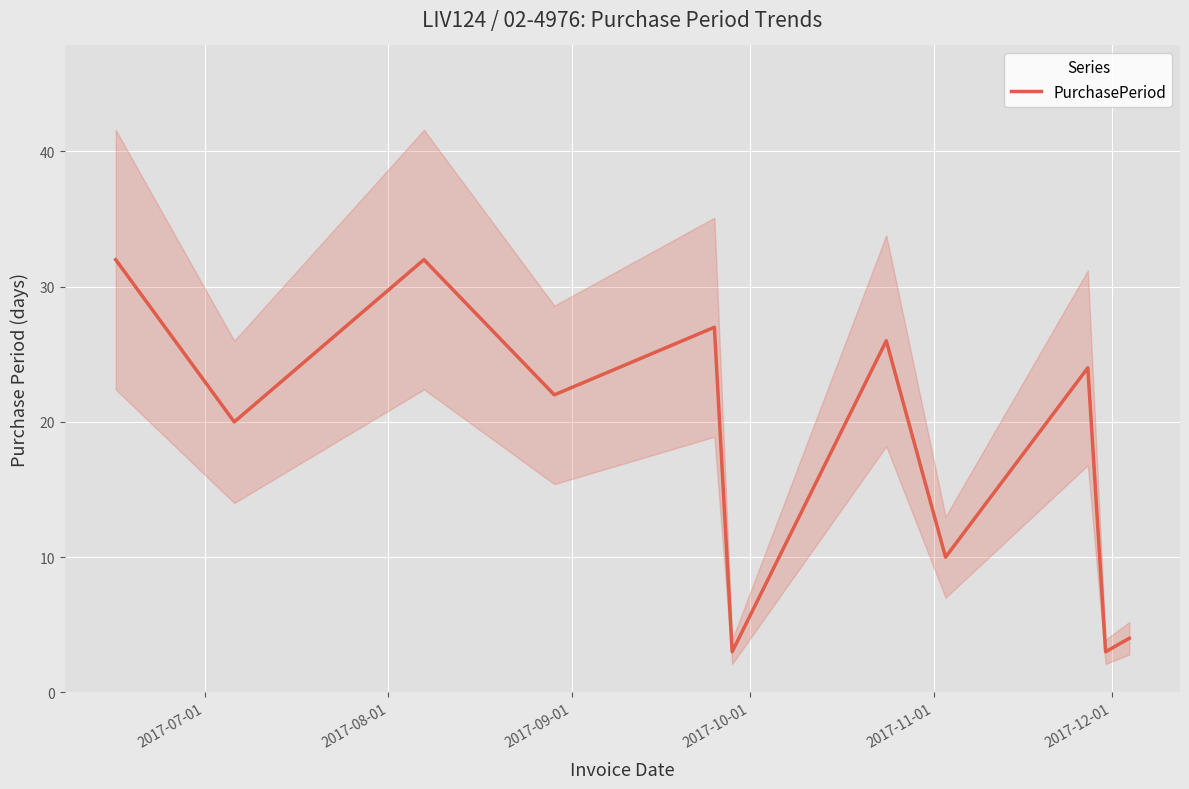

What is the maximum value for PurchasePeriod?

32